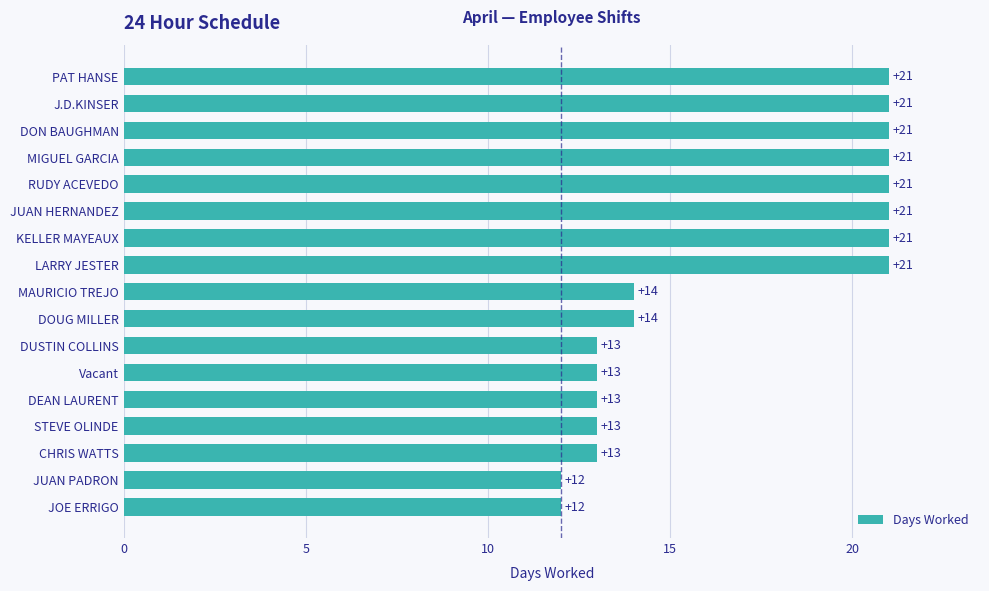

How many data points are less than 14?

7